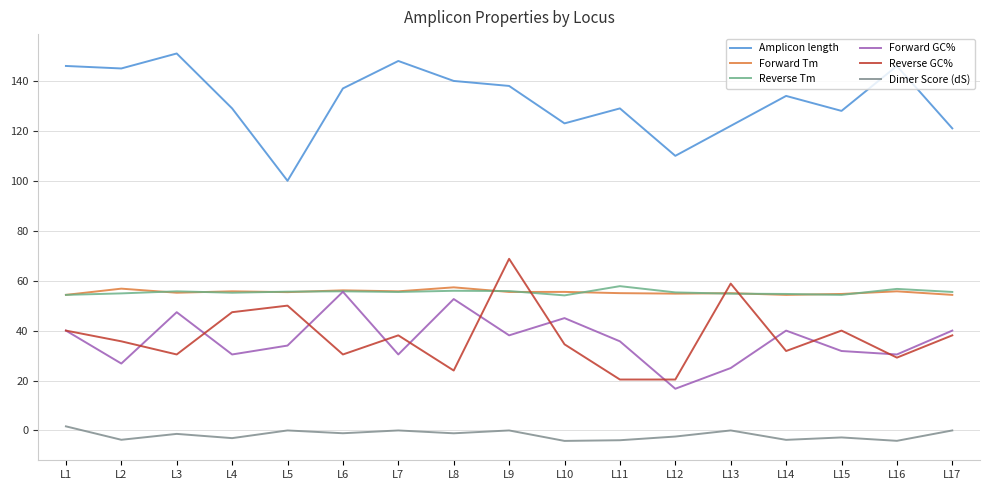

True or false: Amplicon length has a value of 151.0 at L3.

True